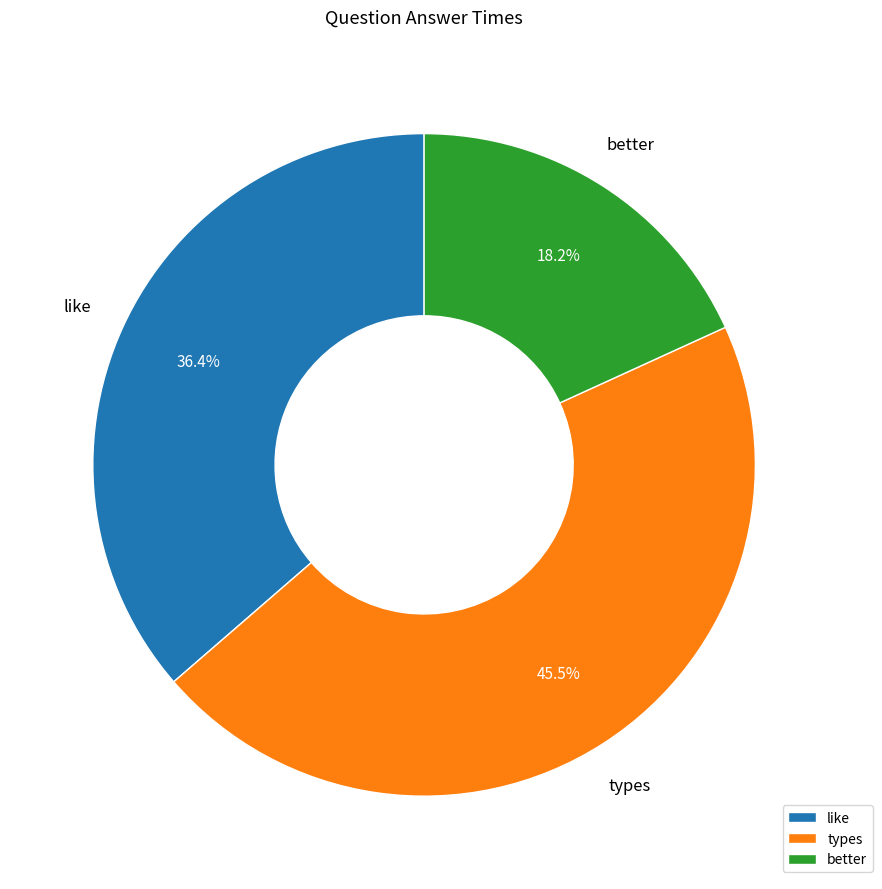

To the nearest percent, what is the difference between the better and like slice percentages?

18%